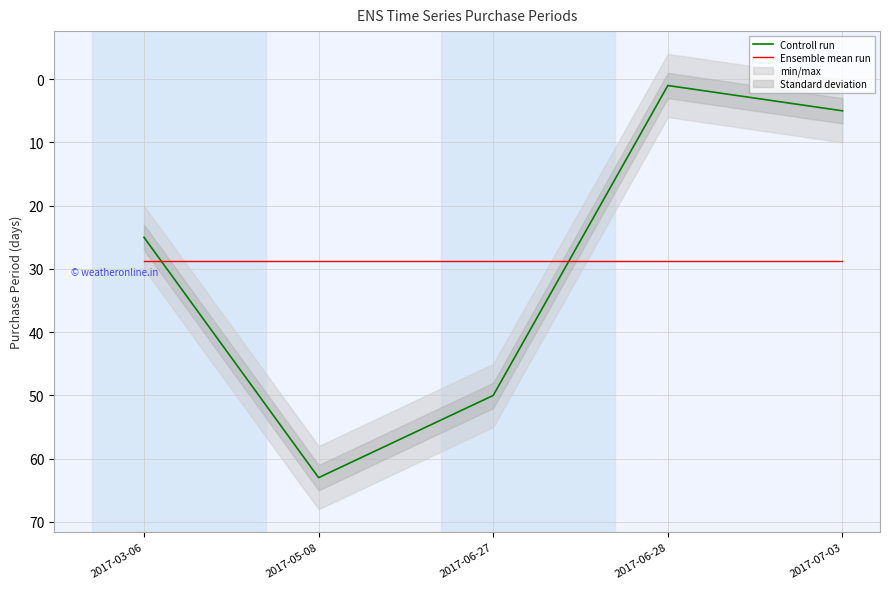

Which category has the lowest value in the Controll run series?

2017-06-28